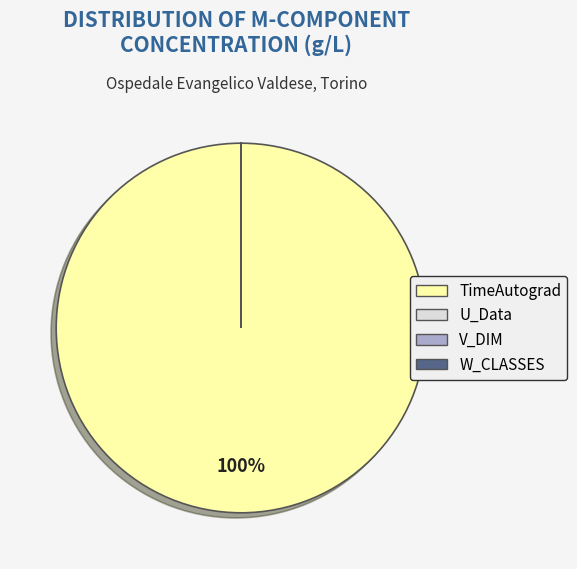

To the nearest percent, what percentage of the pie is TimeAutograd?

100%